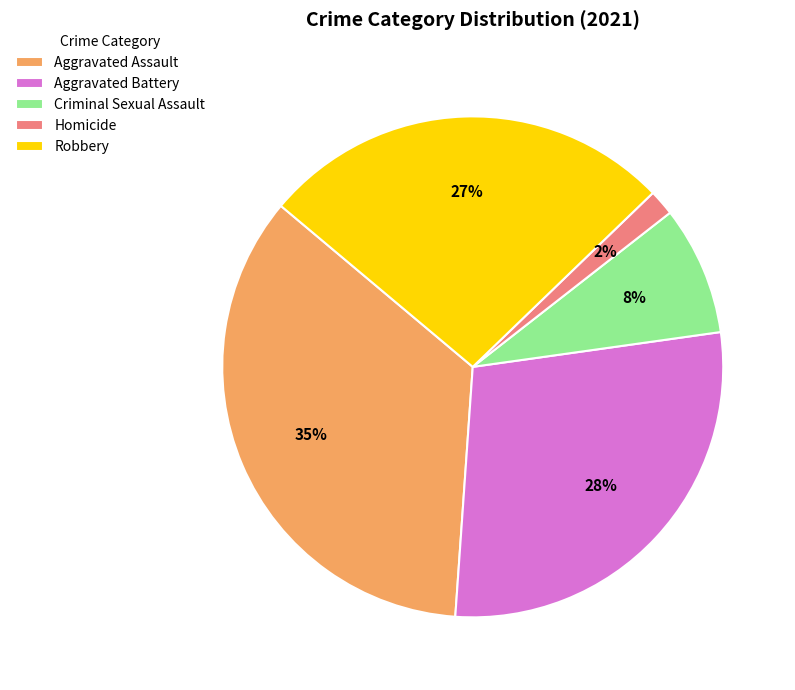

Rank the categories by value from highest to lowest.

Aggravated Assault, Aggravated Battery, Robbery, Criminal Sexual Assault, Homicide